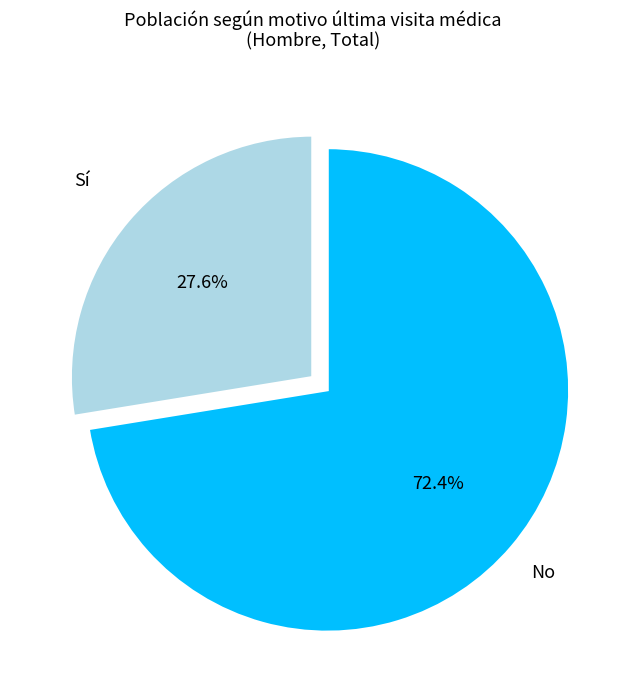

How many segments does this pie chart have?

2